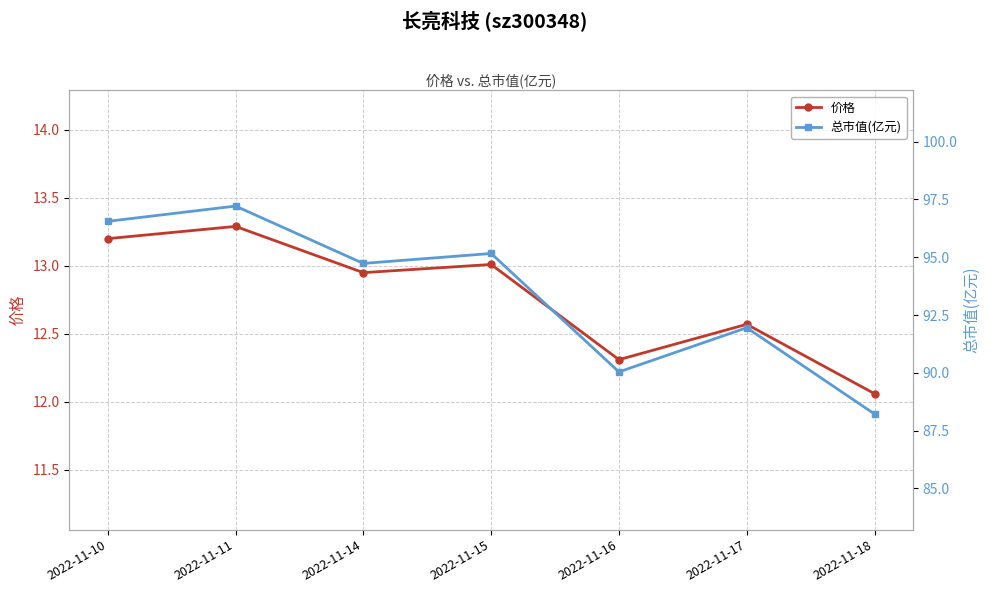

Is it true that 总市值(亿元) equals 20.1 at 2022-11-10?

False